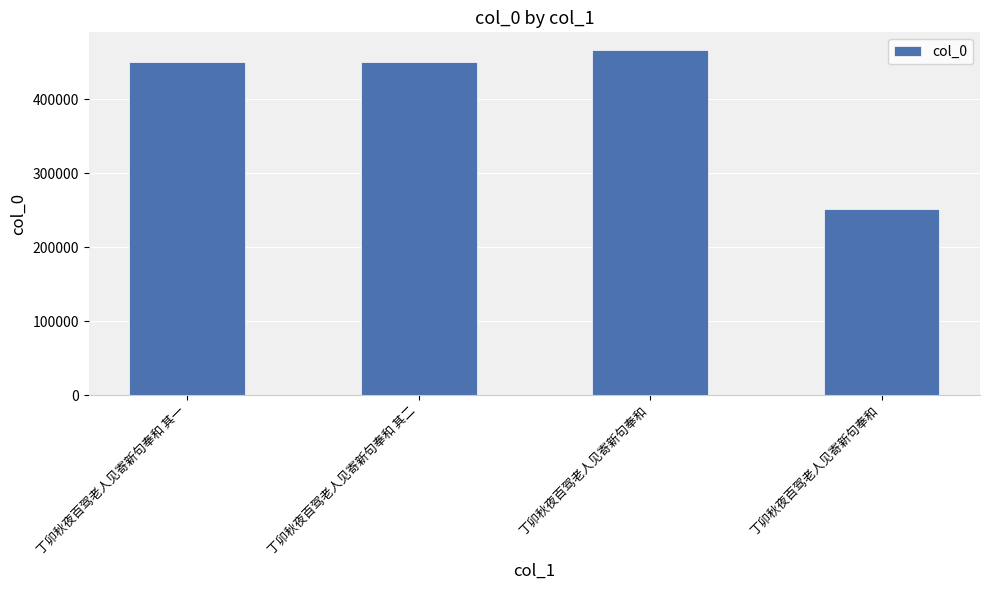

List the labels in order of value, smallest first.

丁卯秋夜百驾老人见寄新句奉和, 丁卯秋夜百驾老人见寄新句奉和 其一, 丁卯秋夜百驾老人见寄新句奉和 其二, 丁卯秋夜百驾老人见寄新句奉和